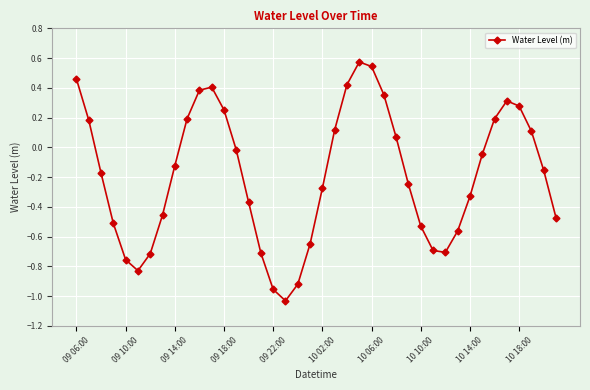

What is the difference between the maximum and minimum values?

1.6